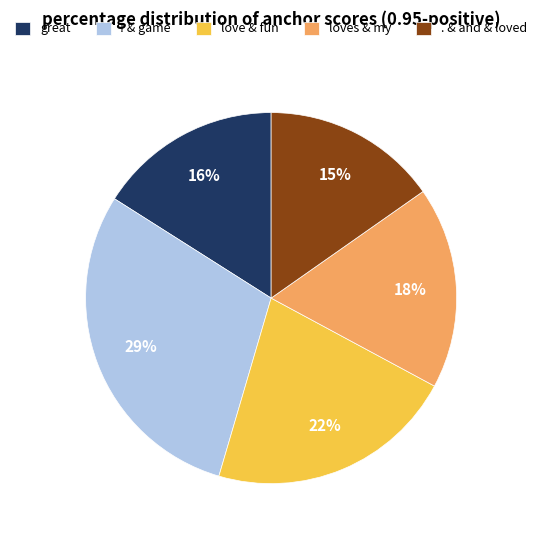

Between great and ! & game, which is larger?

! & game